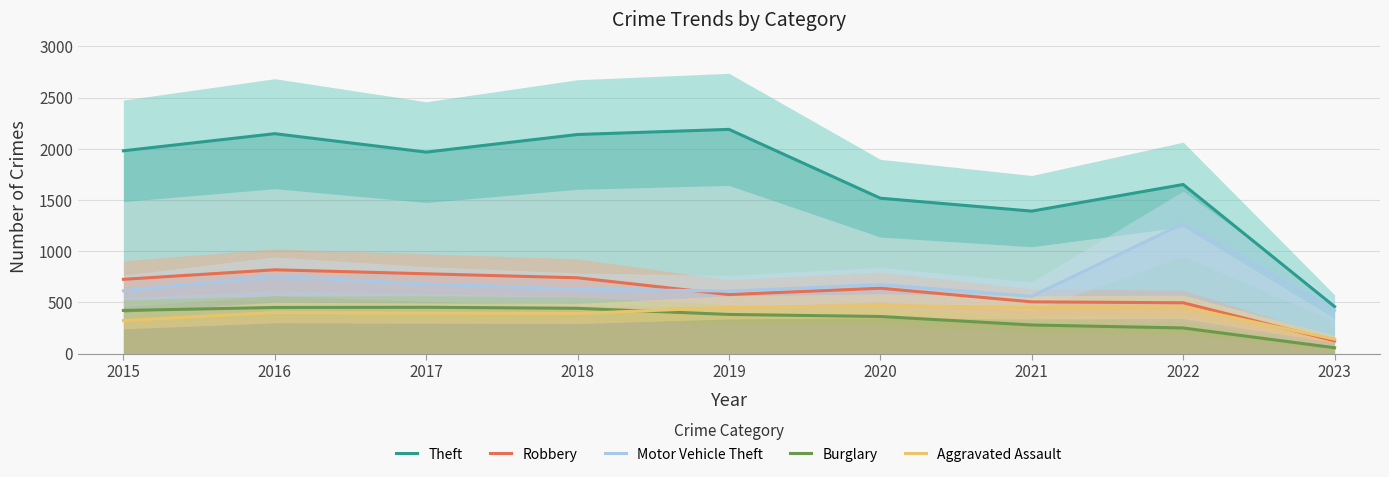

How many values in the Robbery series exceed 639?

4